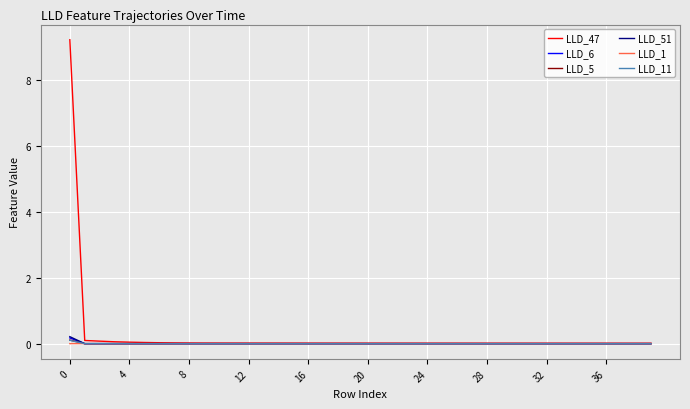

How many series are shown in this chart?

6